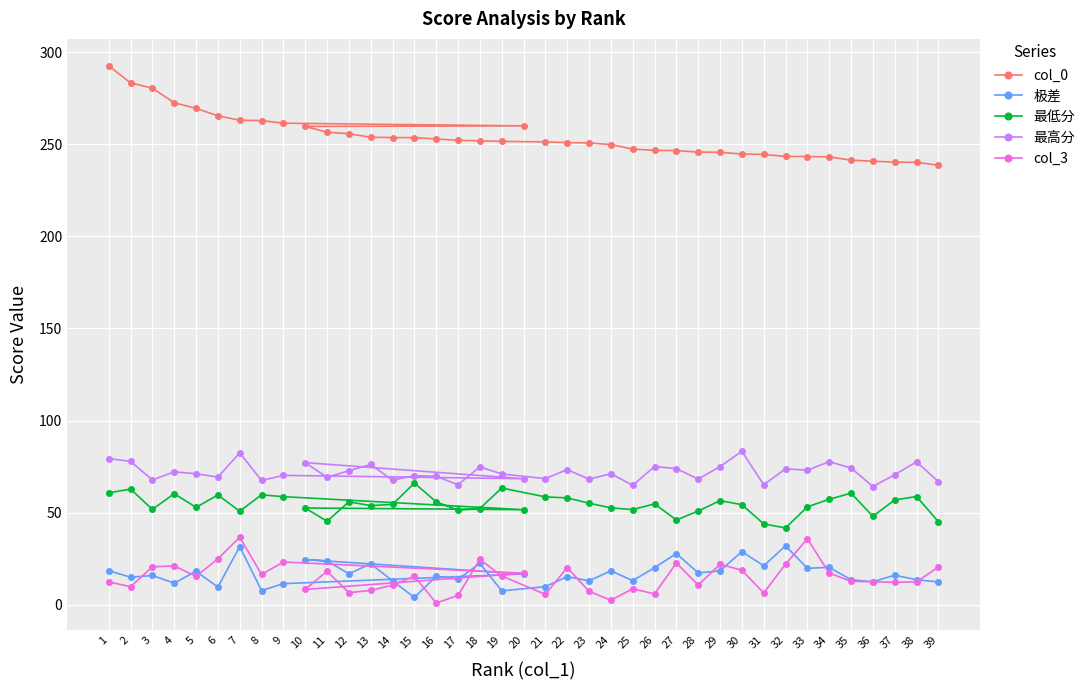

Reading left to right, extract all data points from this chart.

col_0: 292.6	283.2	280.4	272.5	269.5	265.4	263.0	262.8	261.4	259.9	259.6	256.5	255.7	253.7	253.6	253.5	252.8	252.1	251.8	251.5	251.2	250.9	250.7	249.8	247.3	246.7	246.5	245.7	245.6	244.7	244.4	243.3	243.3	243.1	241.3	240.8	240.2	240.2	238.6
极差: 18.6	15.0	16.0	11.8	18.2	9.7	31.7	7.8	11.6	16.8	24.6	23.9	16.9	22.3	13.1	4.1	15.5	13.8	22.6	7.6	9.9	15.3	13.1	18.5	13.2	20.2	27.9	17.4	18.5	28.9	21.2	32.1	19.9	20.4	13.7	12.6	16.1	13.7	12.5
最低分: 60.8	62.9	51.8	60.4	52.9	59.7	50.9	59.7	58.8	51.7	52.6	45.4	56.0	53.9	54.5	66.1	55.9	51.4	52.3	63.4	58.6	58.1	55.2	52.7	51.7	54.8	46.1	50.9	56.6	54.4	44.0	41.8	53.2	57.3	60.6	48.1	57.0	58.8	45.2
最高分: 79.4	77.9	67.8	72.2	71.2	69.4	82.5	67.5	70.3	68.5	77.2	69.2	72.8	76.2	67.6	70.2	69.8	65.2	74.9	71.1	68.5	73.4	68.3	71.2	64.9	75.1	74.0	68.3	75.1	83.3	65.2	73.8	73.1	77.7	74.3	64.2	70.6	77.7	66.9
col_3: 12.6	9.8	20.7	21.1	15.5	25.0	36.8	16.5	23.3	17.2	8.4	18.3	6.7	7.9	10.8	15.5	1.0	5.2	24.7	15.7	5.7	20.3	7.4	2.5	8.8	6.0	22.7	10.8	22.0	18.8	6.5	22.1	35.9	17.3	12.8	12.6	12.3	12.5	20.6